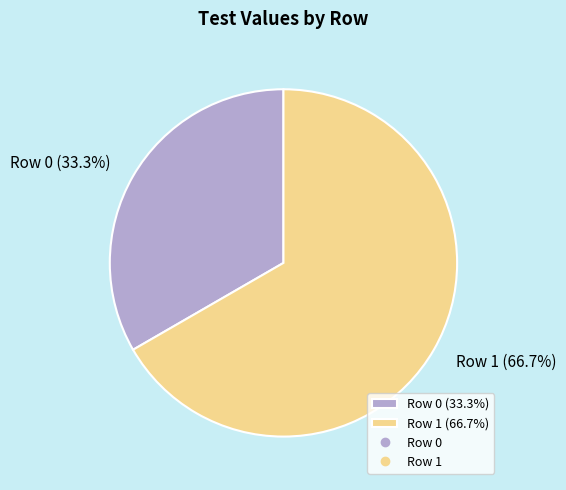

To the nearest percent, what percentage of the pie is Row 0?

33%